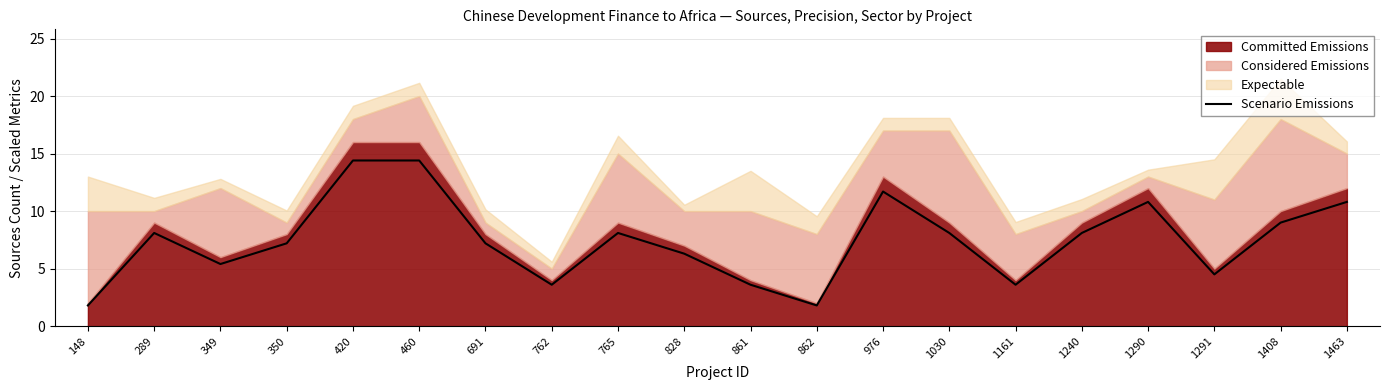

Reading right to left, extract all data points from this chart.

1463=10.8	1408=9.0	1291=4.5	1290=10.8	1240=8.1	1161=3.6	1030=8.1	976=11.7	862=1.8	861=3.6	828=6.3	765=8.1	762=3.6	691=7.2	460=14.4	420=14.4	350=7.2	349=5.4	289=8.1	148=1.8